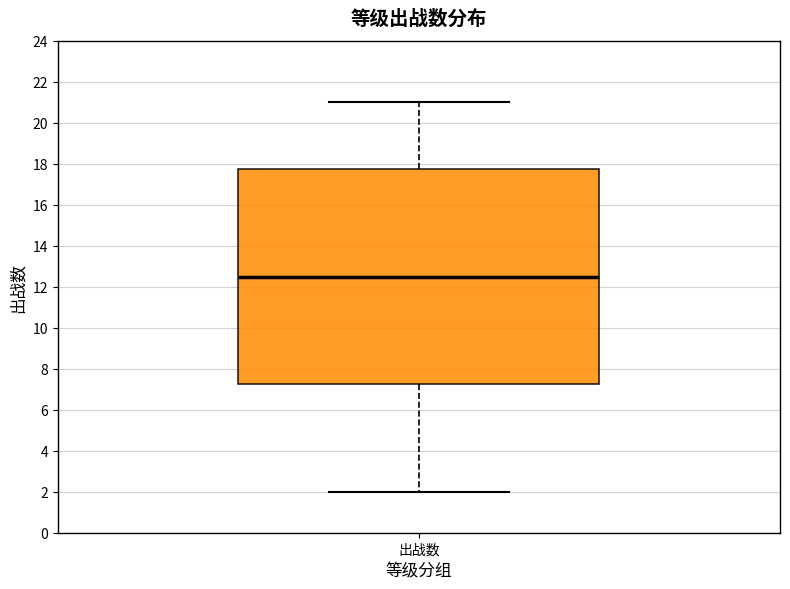

Read this box plot against the y-axis: the position of the median line, the range covered by the box, and the ends of both whiskers. The values are not printed on the chart, so give them approximately, as read against the axis.

median 12.6, box 7.2 to 17.8, whiskers 2.0 to 21.0